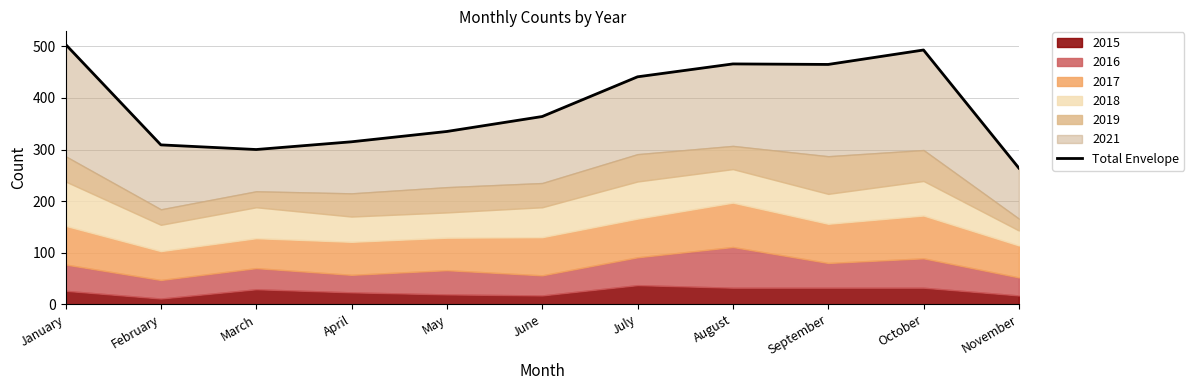

Count the number of values greater than 364.

5